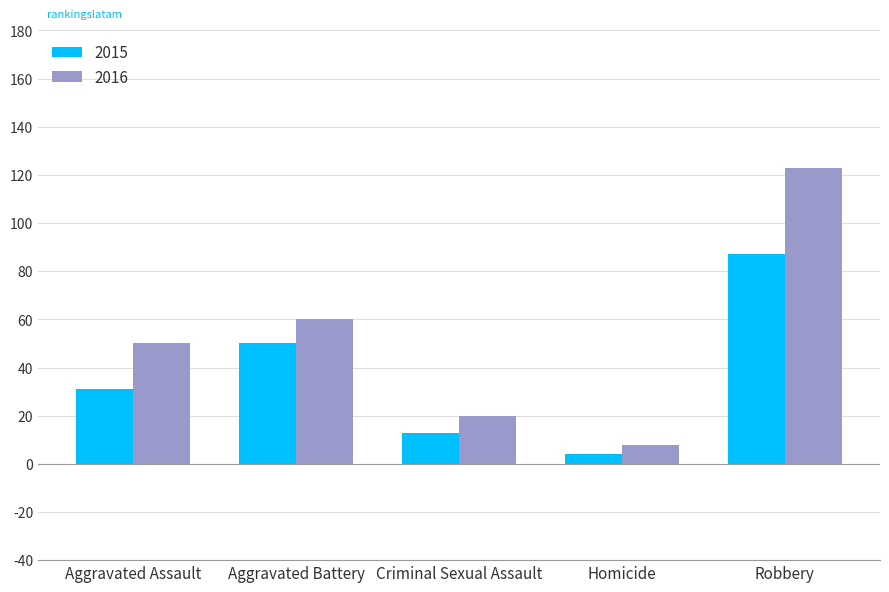

How many bars are there in total?

10